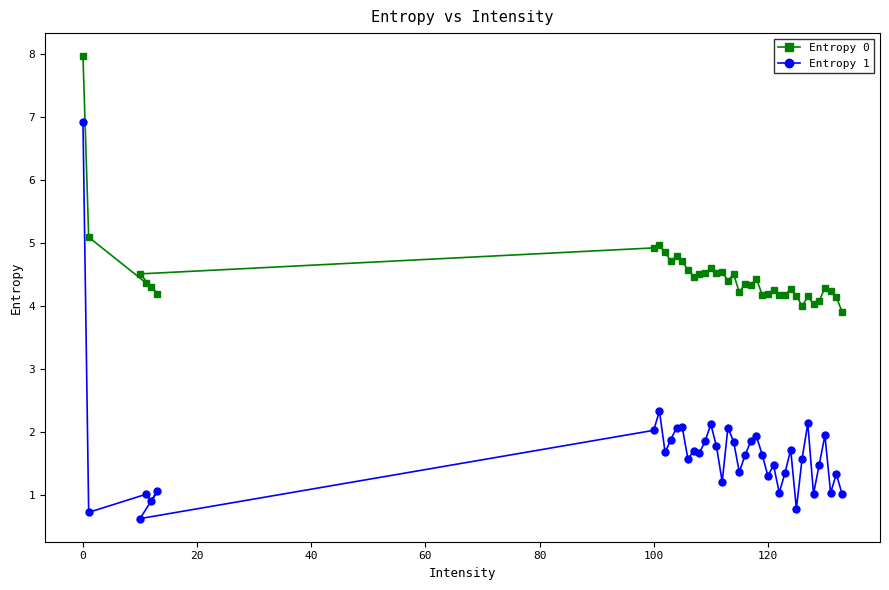

At which category is the sum across all series the highest?

0